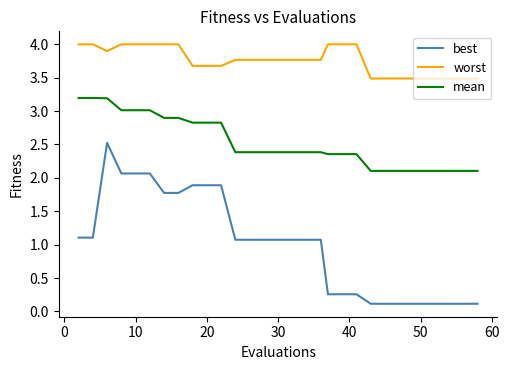

Which series has the largest range (max minus min)?

best